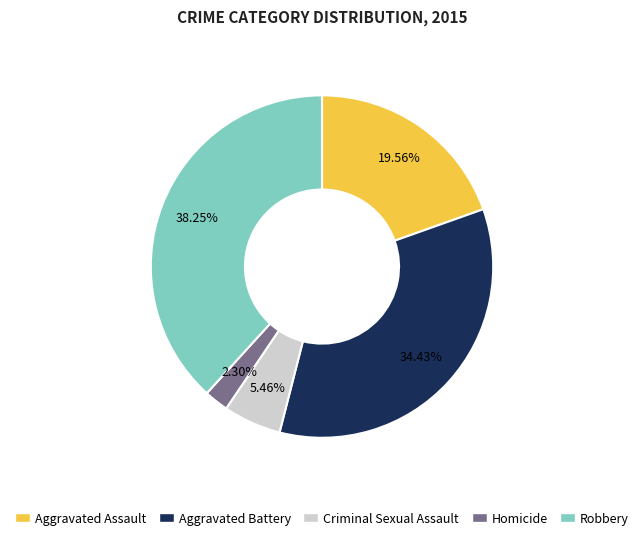

What percentage is the Aggravated Assault slice, to the nearest percent?

20%